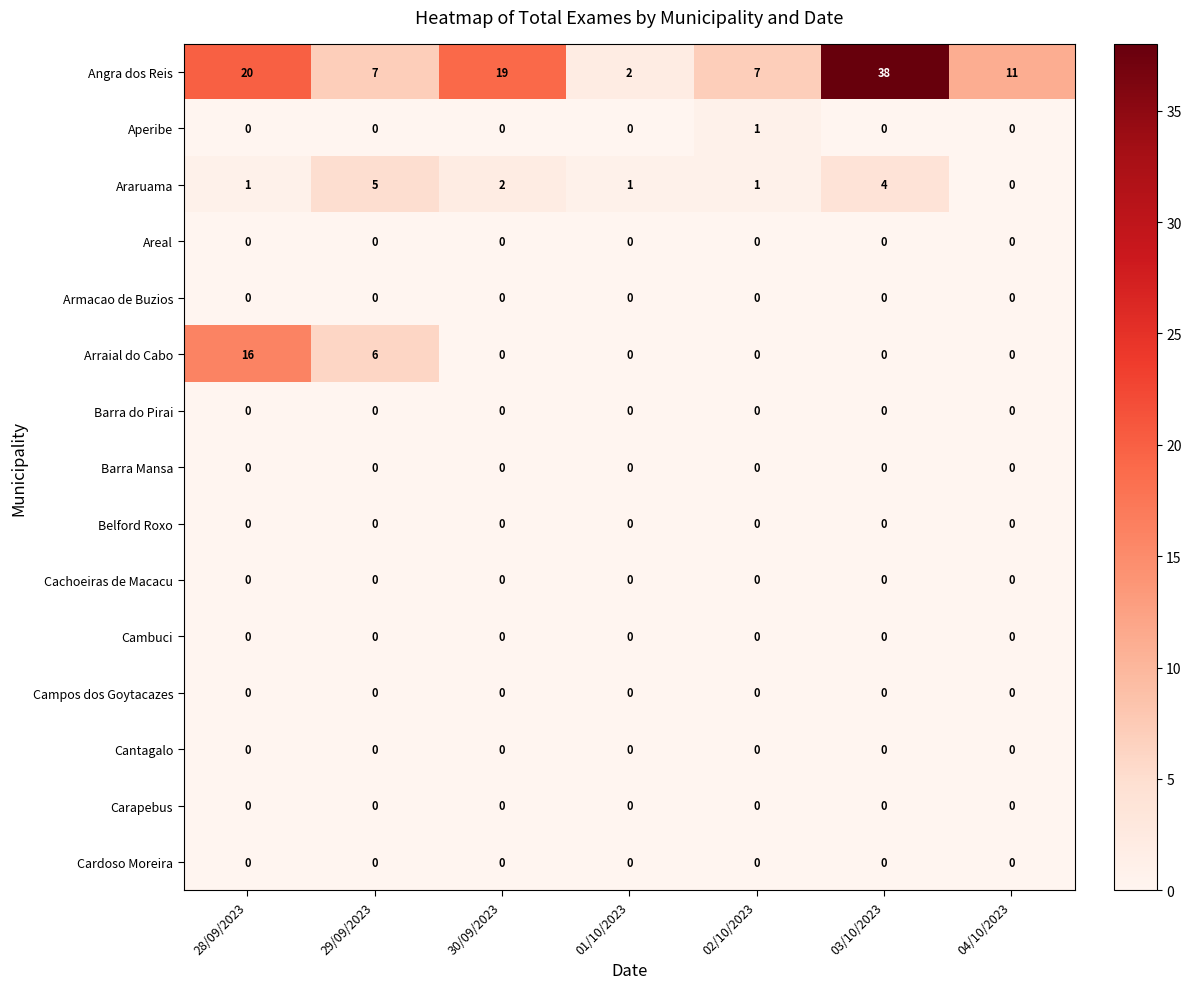

What is the difference between the second highest and second lowest values in the Araruama series?

3